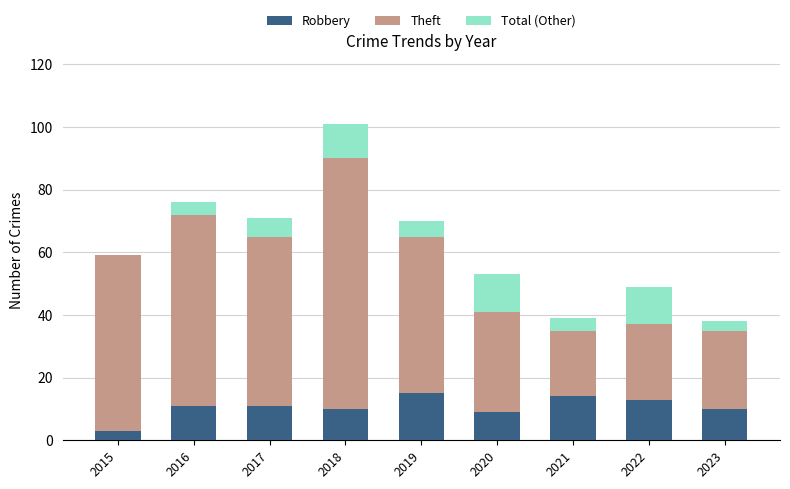

What is the highest value of the Robbery series?

15